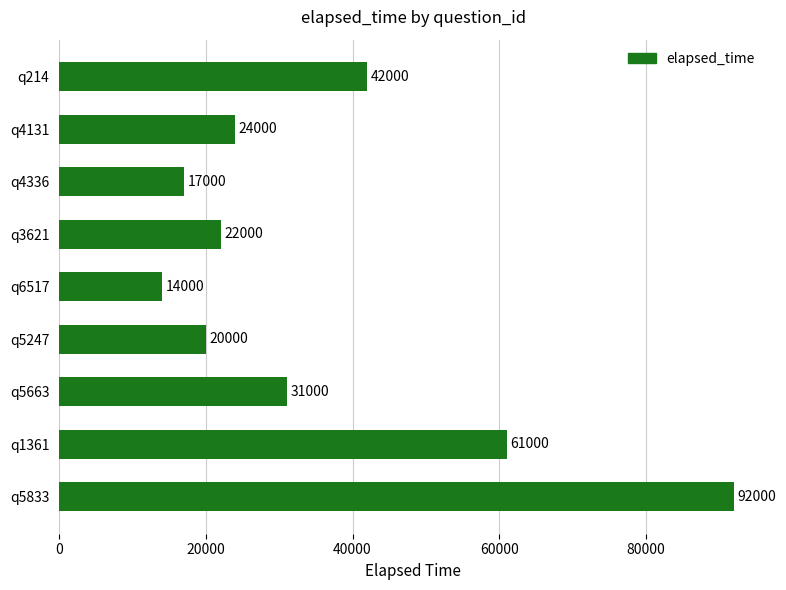

How many series are shown in this chart?

1